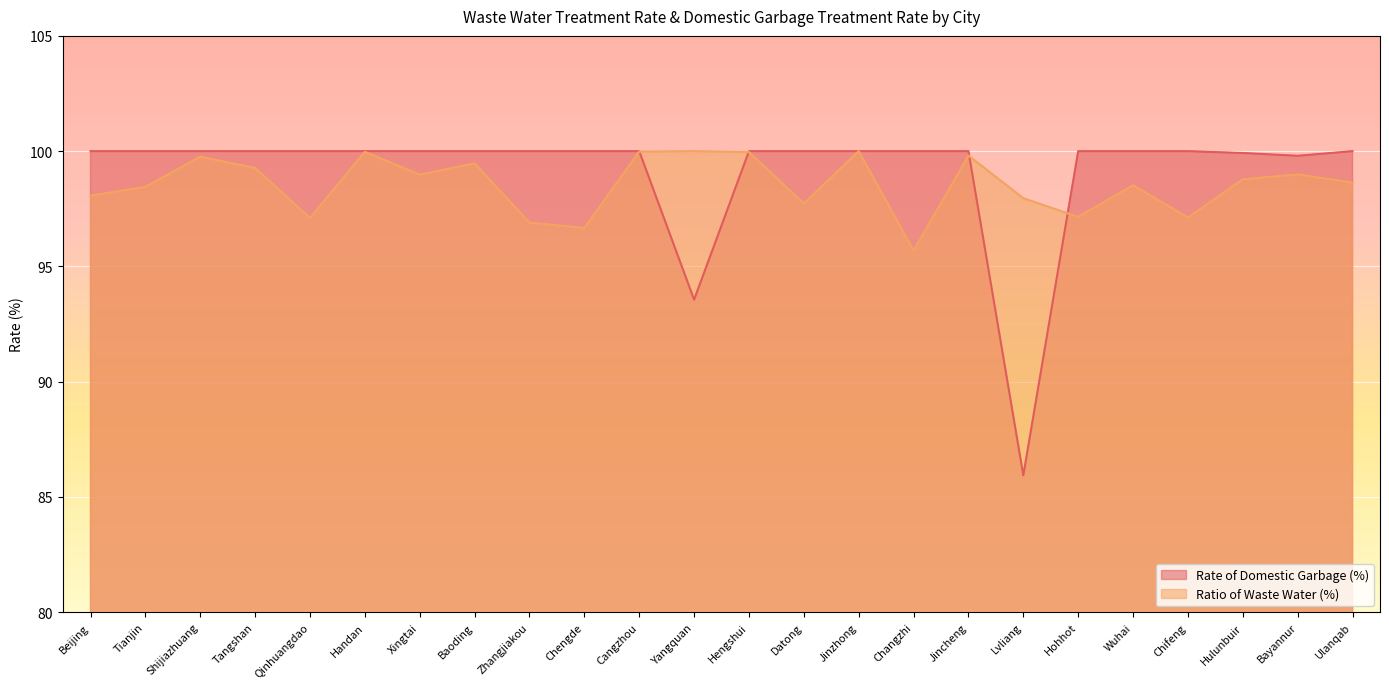

In Ratio of Waste Water (%), how many points are lower than both neighbors (excluding endpoints)?

7